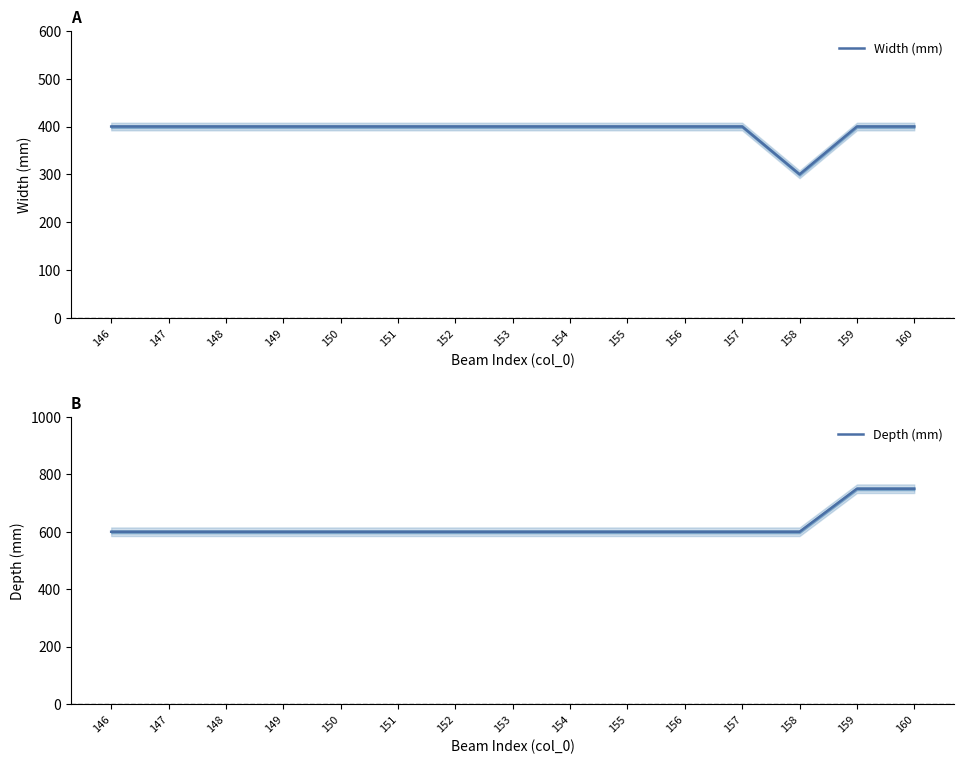

True or false: Width (mm) has a value of 400 at 155.

True